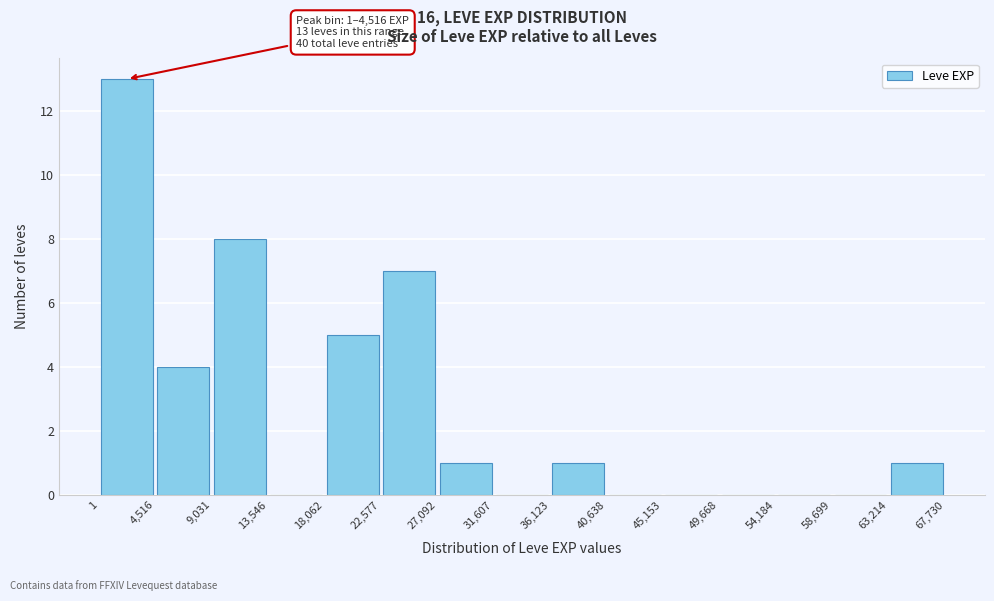

Which range on the x-axis has the tallest bar?

1 to 4,516